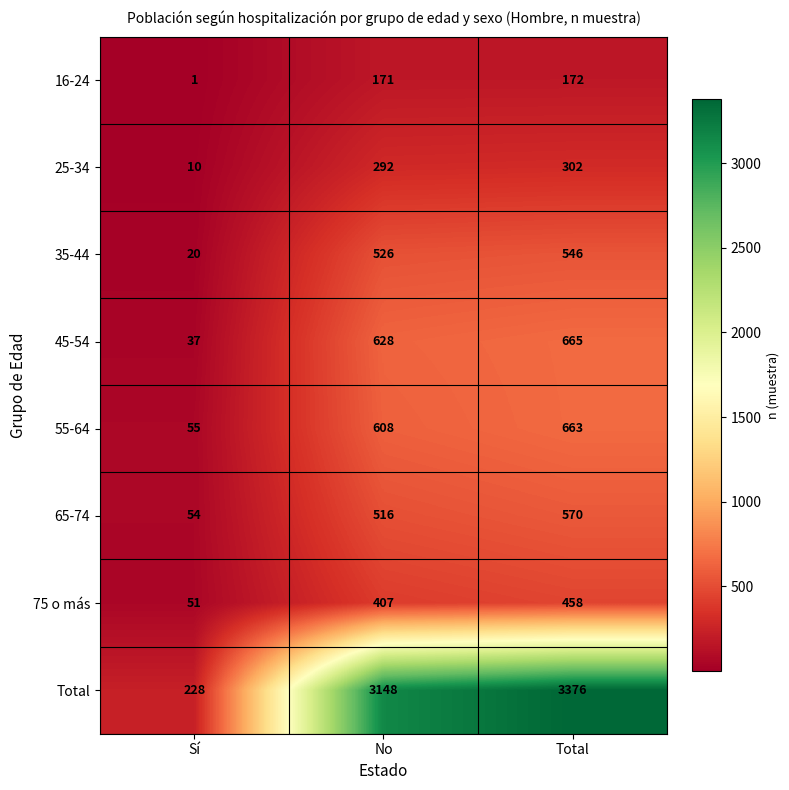

Read the 25-34 value at Total.

302